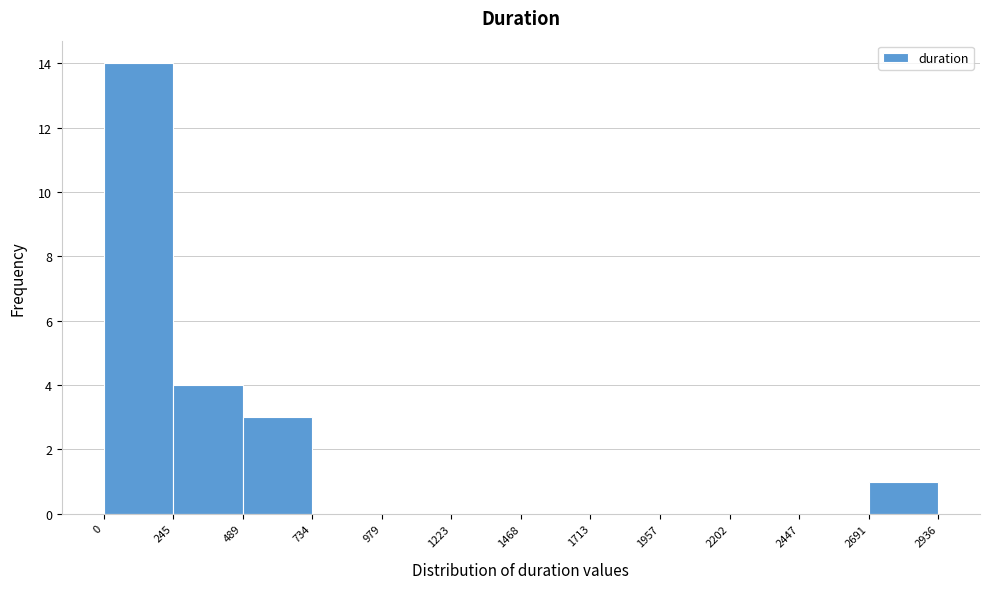

What is the height of the bar covering 0 to 245 on the x-axis? The values are not printed on the chart, so give them approximately, as read against the axis.

14